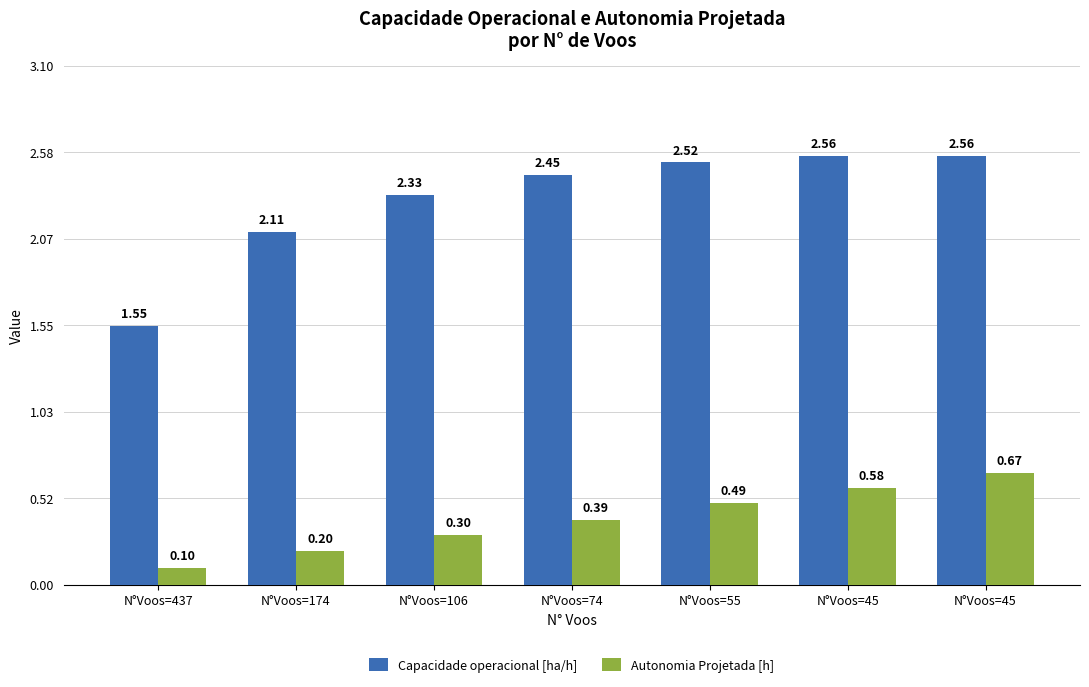

How many data points in Capacidade operacional [ha/h] are less than 2?

1